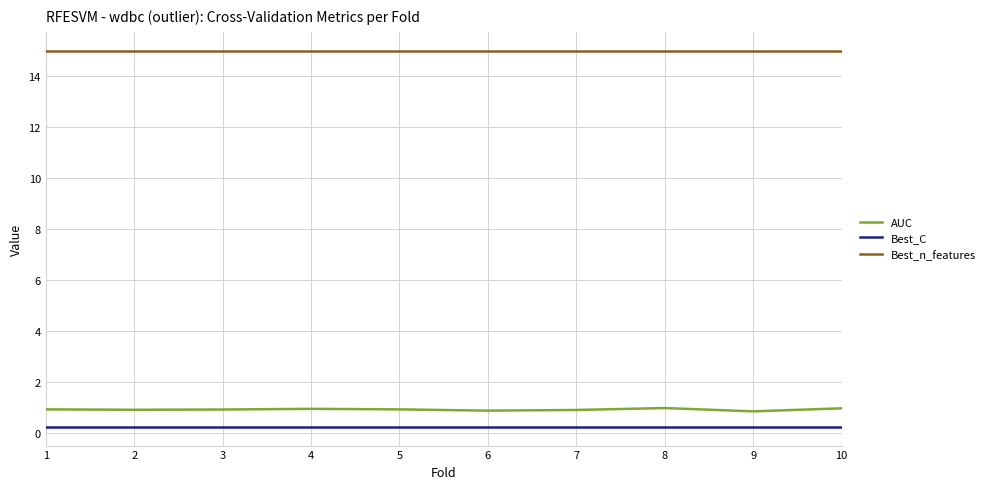

List the series in order of their peak value, highest first.

Best_n_features, AUC, Best_C